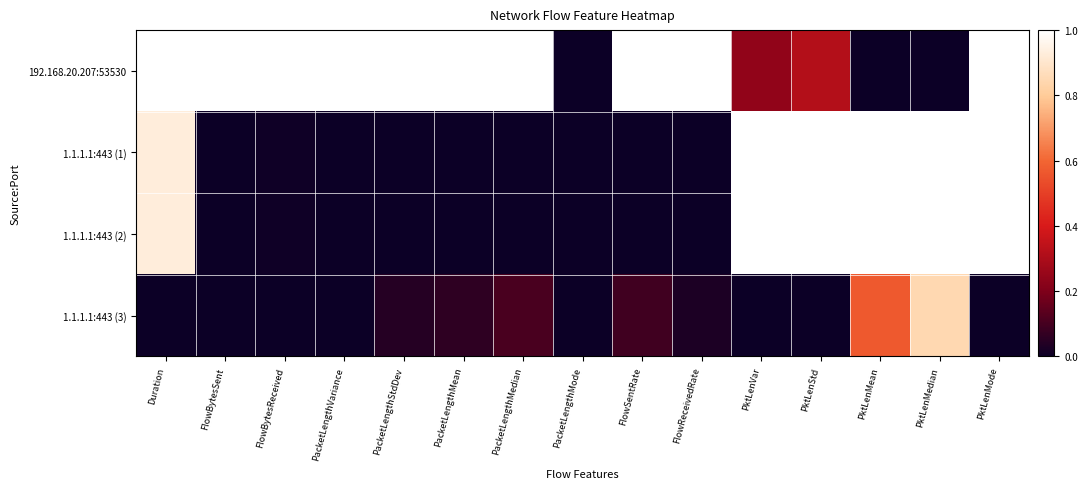

Reading left to right, transcribe all the data shown in this chart.

192.168.20.207:53530: Duration=1.0	FlowBytesSent=1.0	FlowBytesReceived=1.0	PacketLengthVariance=1.0	PacketLengthStdDev=1.0	PacketLengthMean=1.0	PacketLengthMedian=1.0	PacketLengthMode=0.0	FlowSentRate=1.0	FlowReceivedRate=1.0	PktLenVar=0.2	PktLenStd=0.3	PktLenMean=0.0	PktLenMedian=0.0	PktLenMode=1.0
1.1.1.1:443 (1): Duration=0.9	FlowBytesSent=0.0	FlowBytesReceived=0.0	PacketLengthVariance=0.0	PacketLengthStdDev=0.0	PacketLengthMean=0.0	PacketLengthMedian=0.0	PacketLengthMode=0.0	FlowSentRate=0.0	FlowReceivedRate=0.0	PktLenVar=1.0	PktLenStd=1.0	PktLenMean=1.0	PktLenMedian=1.0	PktLenMode=1.0
1.1.1.1:443 (2): Duration=0.9	FlowBytesSent=0.0	FlowBytesReceived=0.0	PacketLengthVariance=0.0	PacketLengthStdDev=0.0	PacketLengthMean=0.0	PacketLengthMedian=0.0	PacketLengthMode=0.0	FlowSentRate=0.0	FlowReceivedRate=0.0	PktLenVar=1.0	PktLenStd=1.0	PktLenMean=1.0	PktLenMedian=1.0	PktLenMode=1.0
1.1.1.1:443 (3): Duration=0.0	FlowBytesSent=0.0	FlowBytesReceived=0.0	PacketLengthVariance=0.0	PacketLengthStdDev=0.0	PacketLengthMean=0.1	PacketLengthMedian=0.1	PacketLengthMode=0.0	FlowSentRate=0.1	FlowReceivedRate=0.0	PktLenVar=0.0	PktLenStd=0.0	PktLenMean=0.6	PktLenMedian=0.8	PktLenMode=0.0